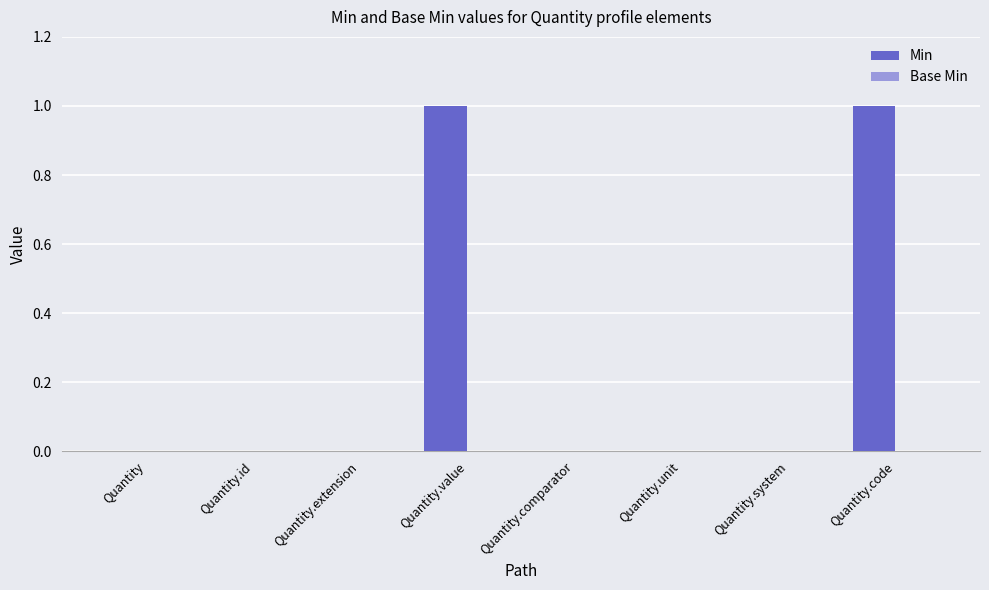

Which has a higher value, Quantity.value or Quantity.unit?

Quantity.value